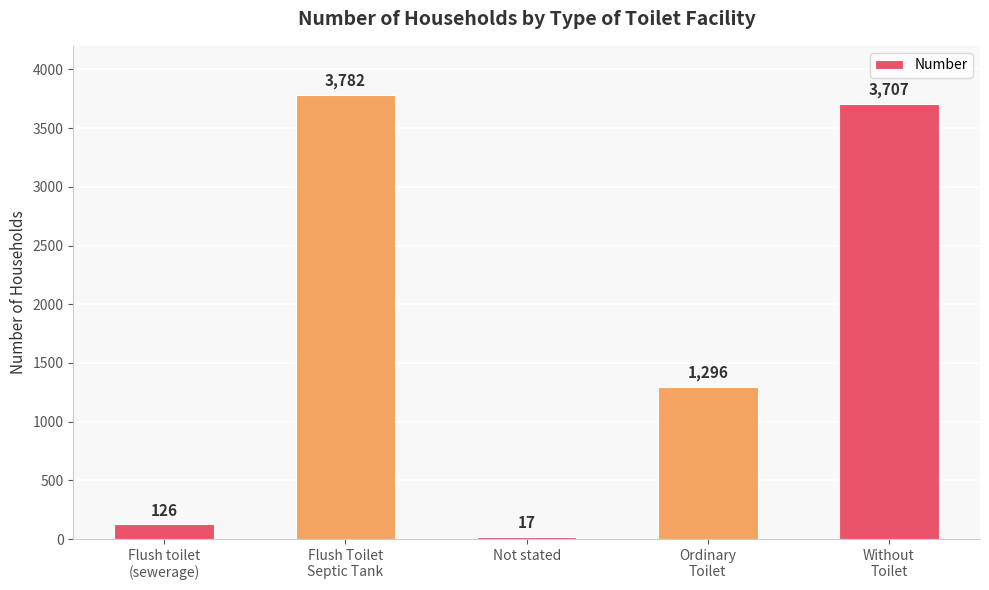

Reading left to right, extract all data points from this chart.

Flush toilet
(sewerage)=126	Flush Toilet
Septic Tank=3782	Not stated=17	Ordinary
Toilet=1296	Without
Toilet=3707